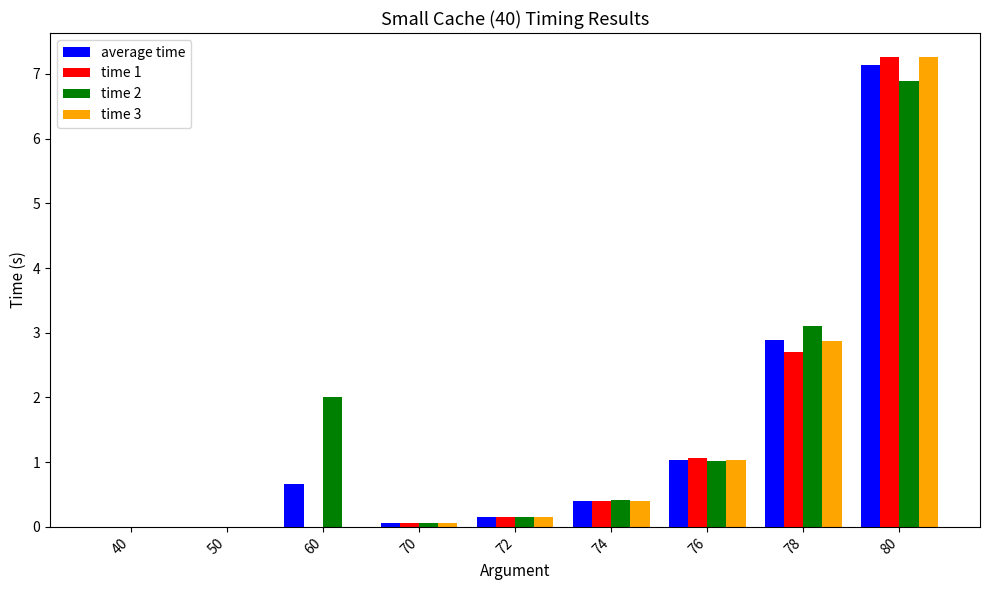

True or false: average time has a value of 0.0 at 50.

True